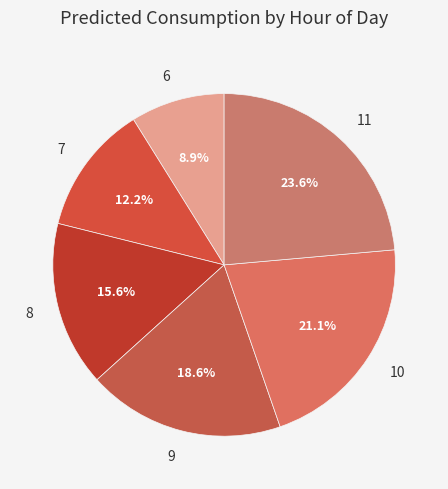

What is the total percentage of 9 and 6?

27.5%